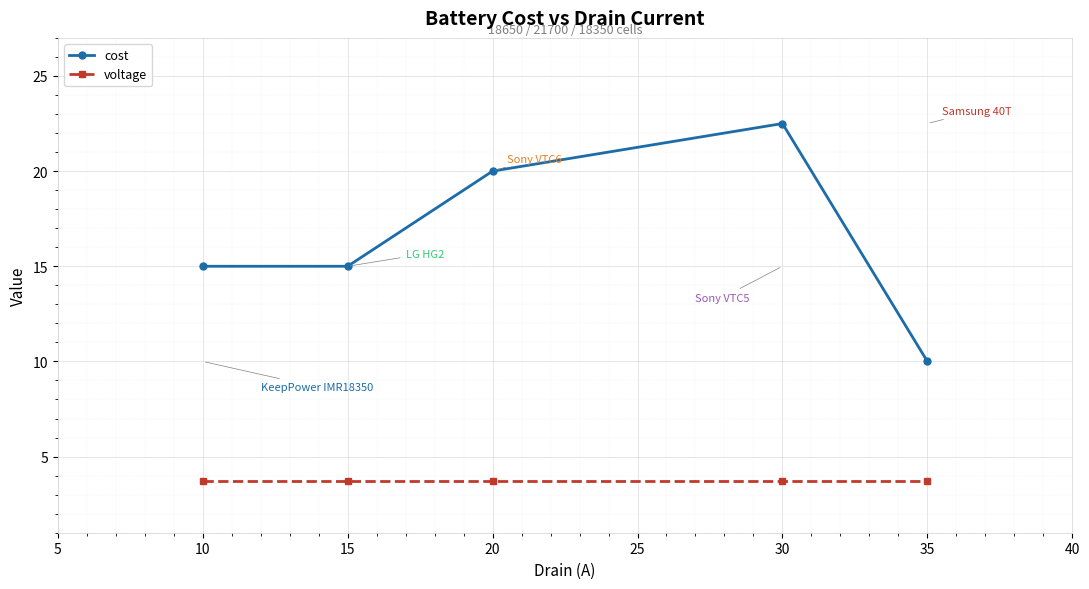

Rank the series by their maximum value, from lowest to highest.

voltage, cost